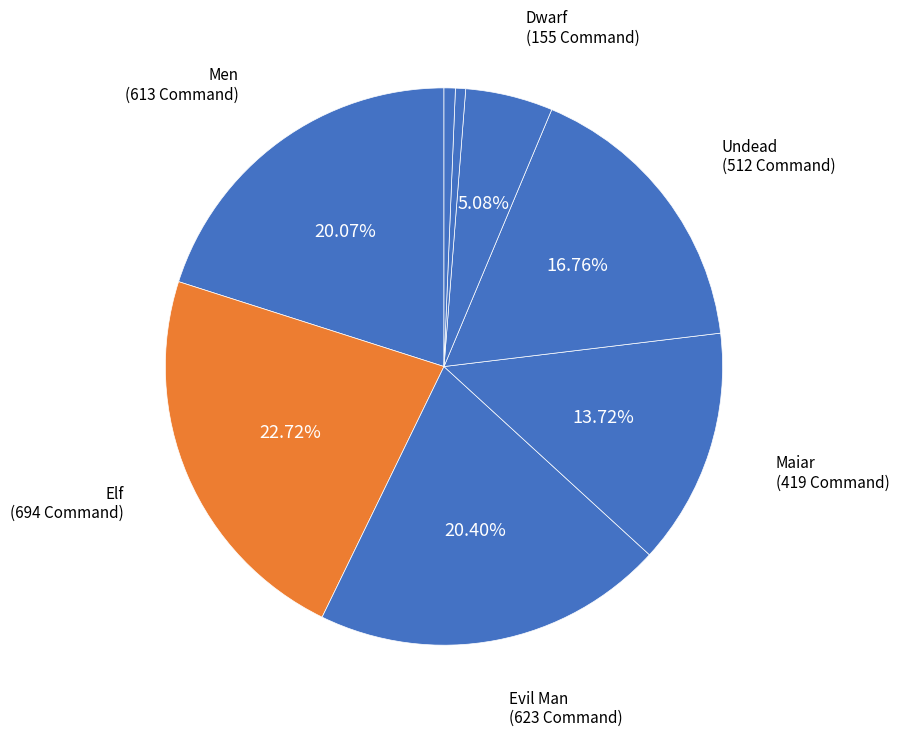

How many slices are in this pie chart?

8